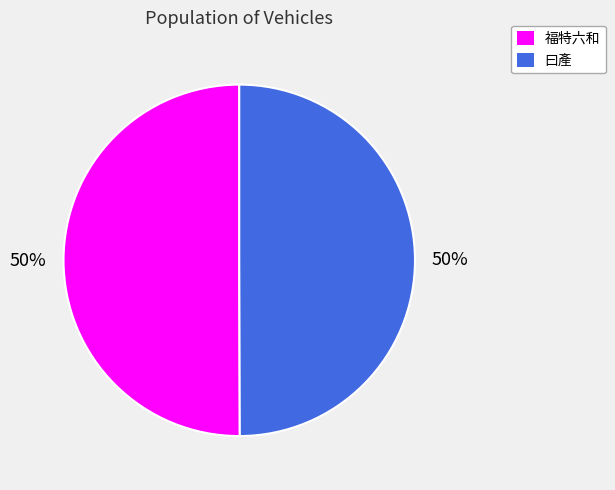

How many slices are in this pie chart?

2